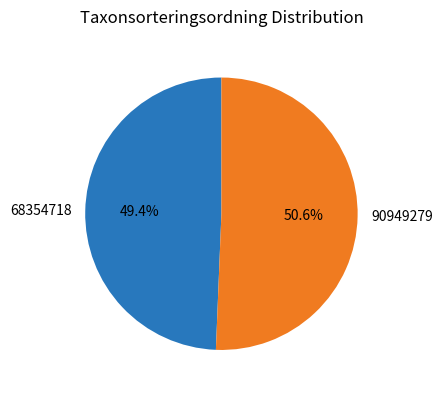

Rank the categories by value from highest to lowest.

90949279, 68354718